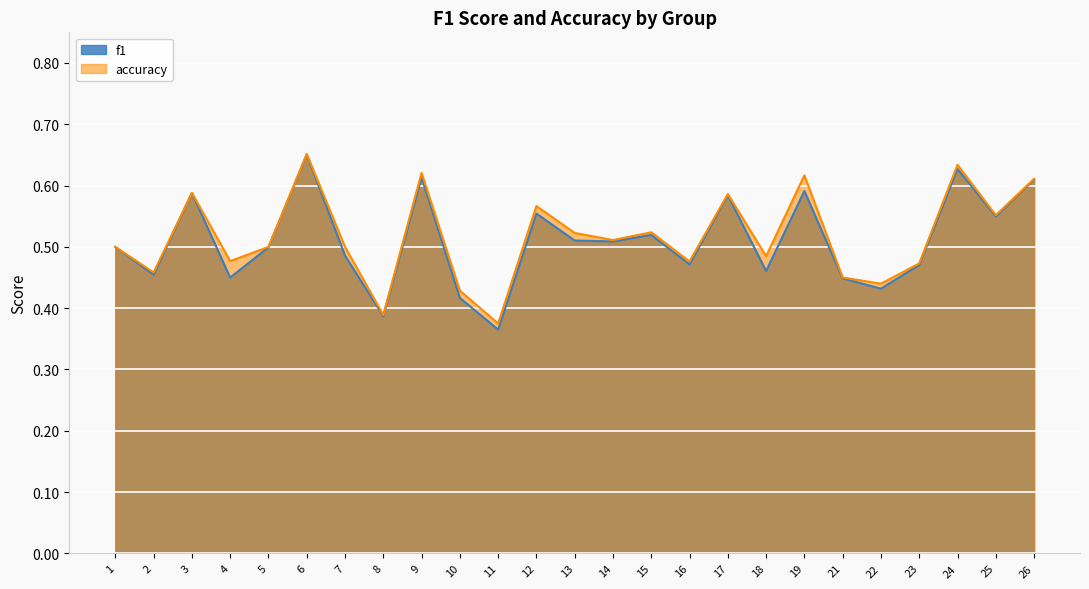

What is the sum of the accuracy values at 6 and 11?

1.0